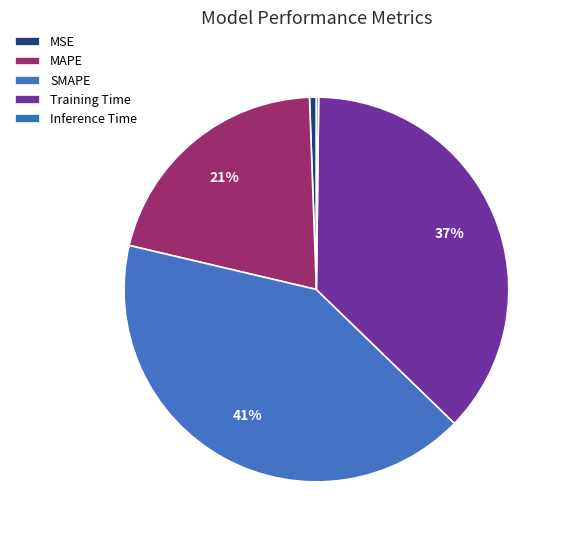

To the nearest percent, what is the combined percentage of Training Time and SMAPE?

78%